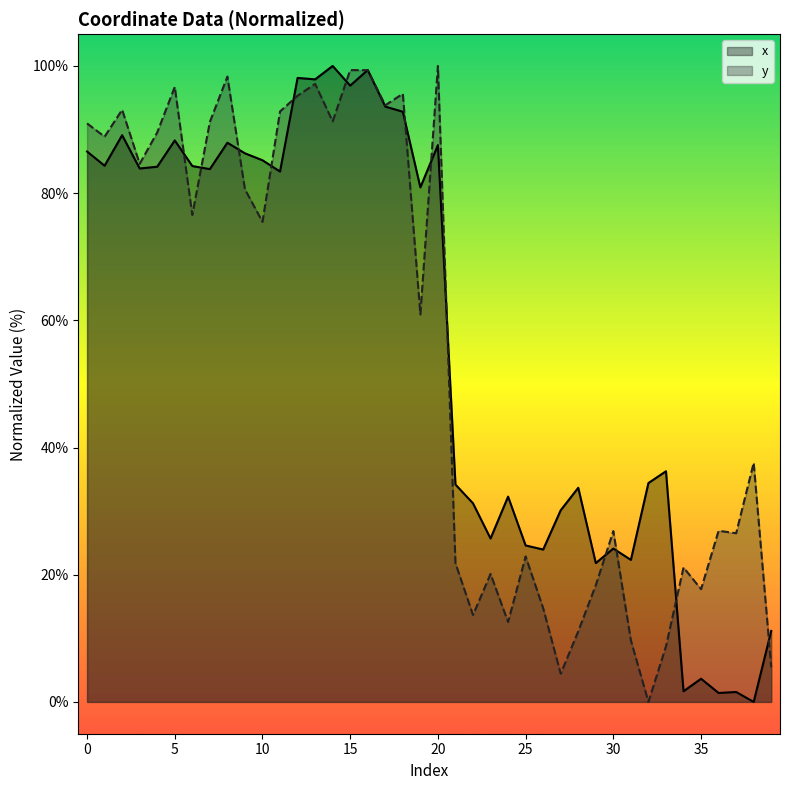

What is the difference between the x values at 31 and 5?

66.0